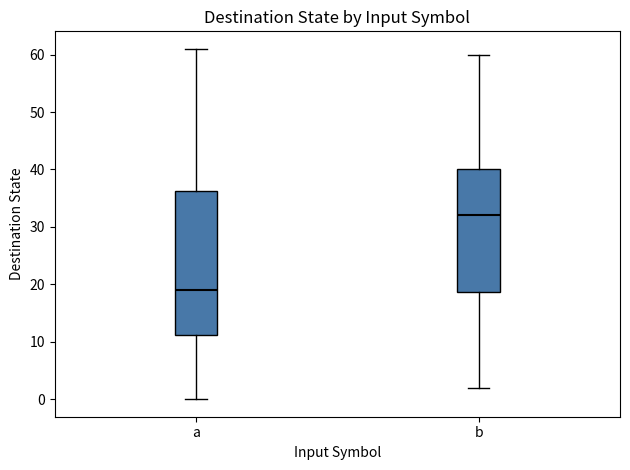

Reading left to right, read every box against the y-axis: the position of its median line, the range the box covers, and the ends of its whiskers. The values are not printed on the chart, so give them approximately, as read against the axis.

a: median 19, box 11 to 36, whiskers 0 to 61
b: median 32, box 19 to 40, whiskers 2 to 60